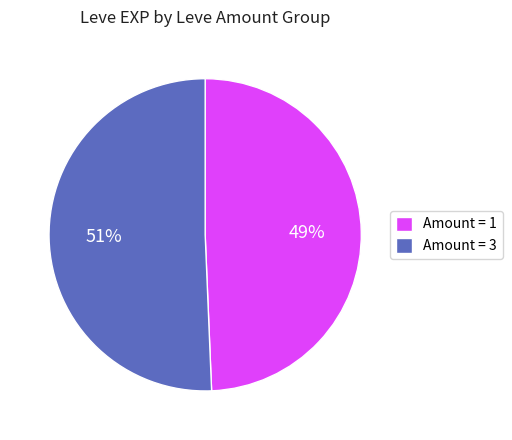

Is the sum of Amount = 1 and Amount = 3 greater than half?

Yes